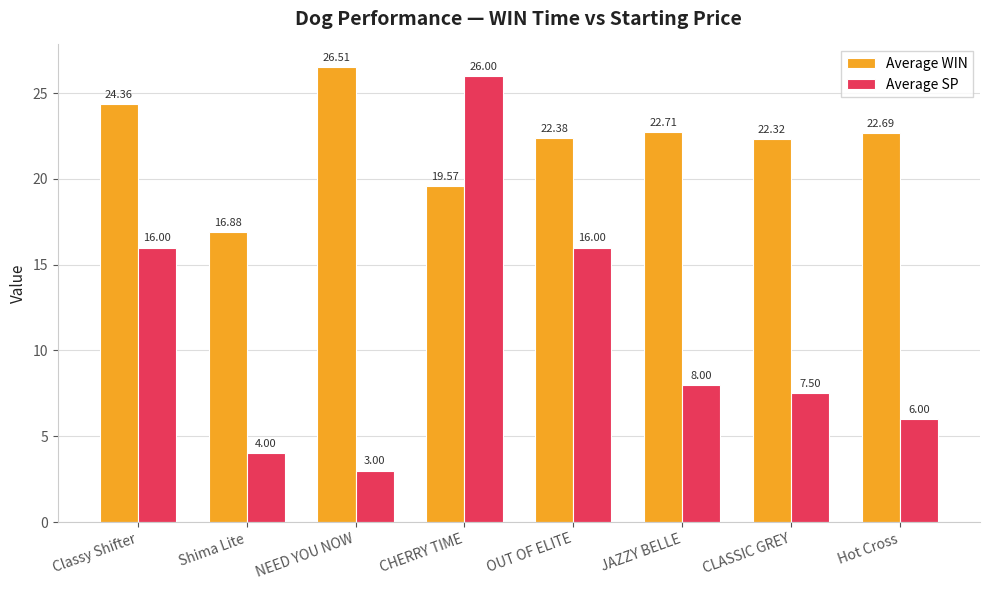

What is the spread (max minus min) of values at OUT OF ELITE?

6.4